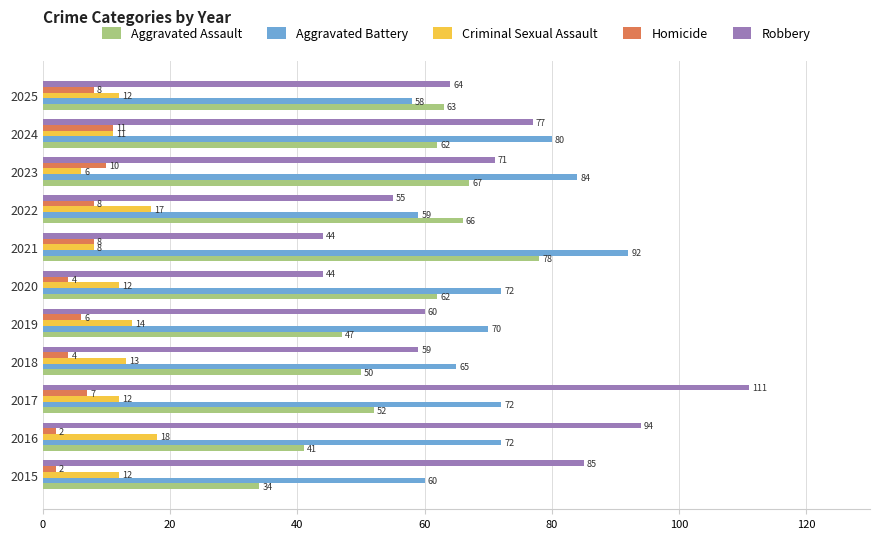

What is the difference between the maximum and minimum values in the Homicide series?

9